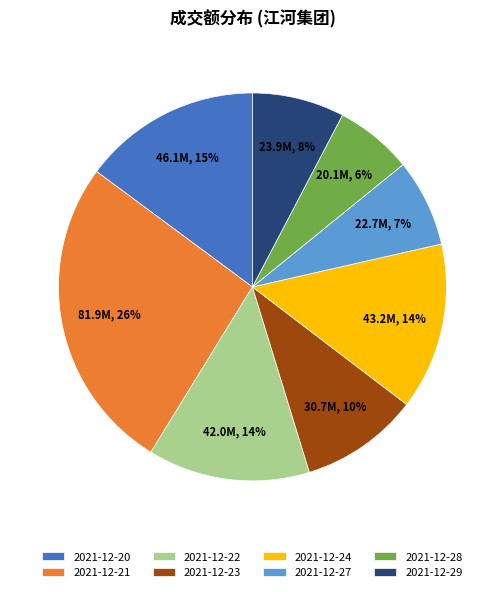

To the nearest percent, what percentage of the pie is 2021-12-22?

14%